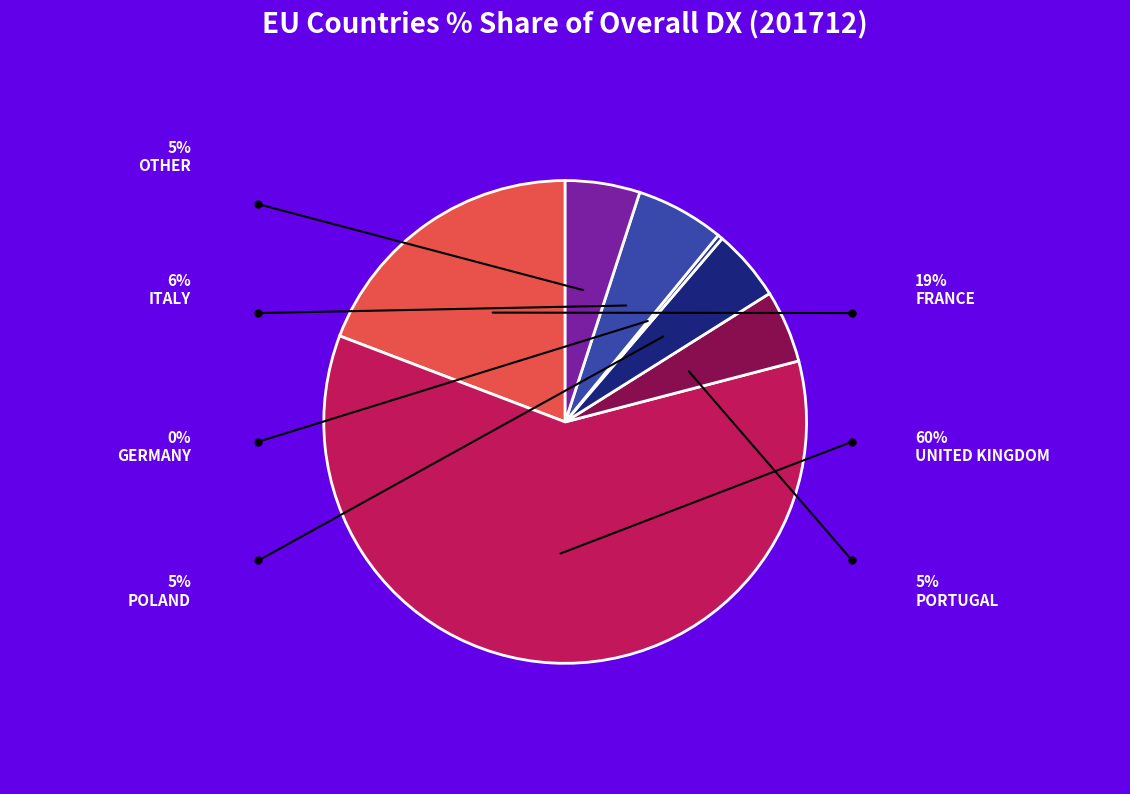

Count the number of slices in the pie.

7